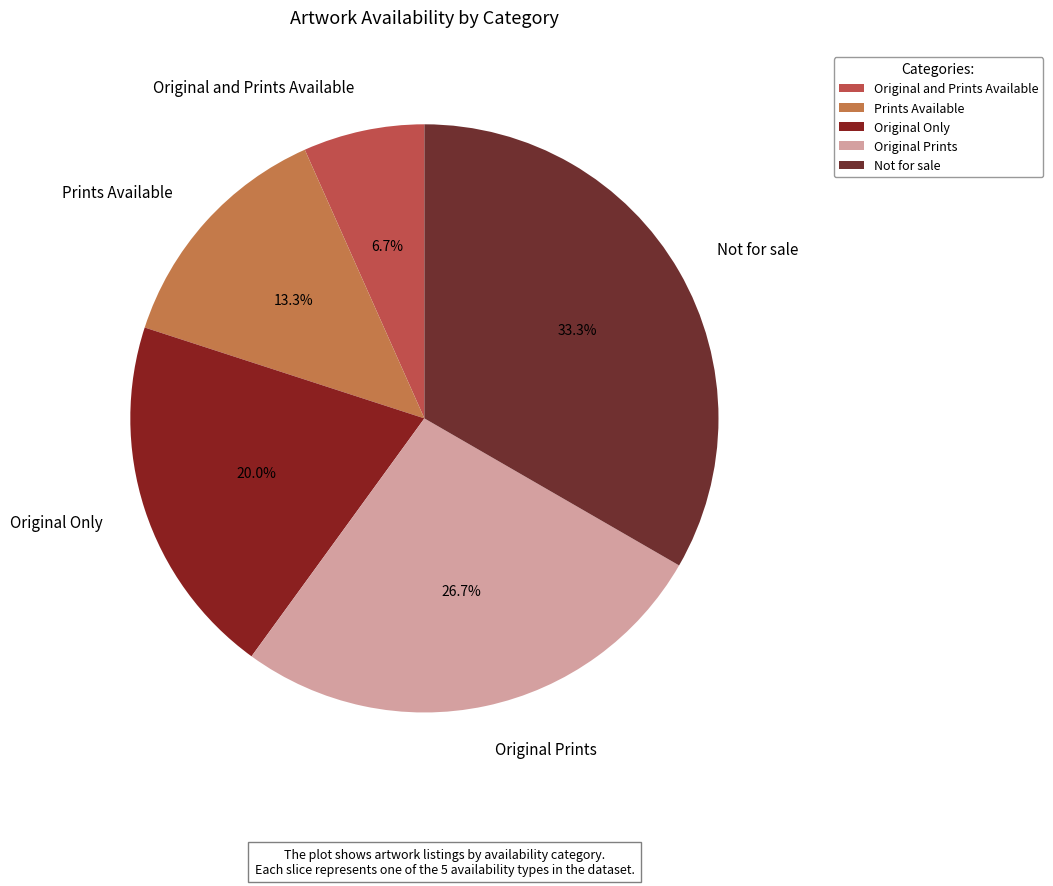

What is the largest slice in the pie chart?

Not for sale